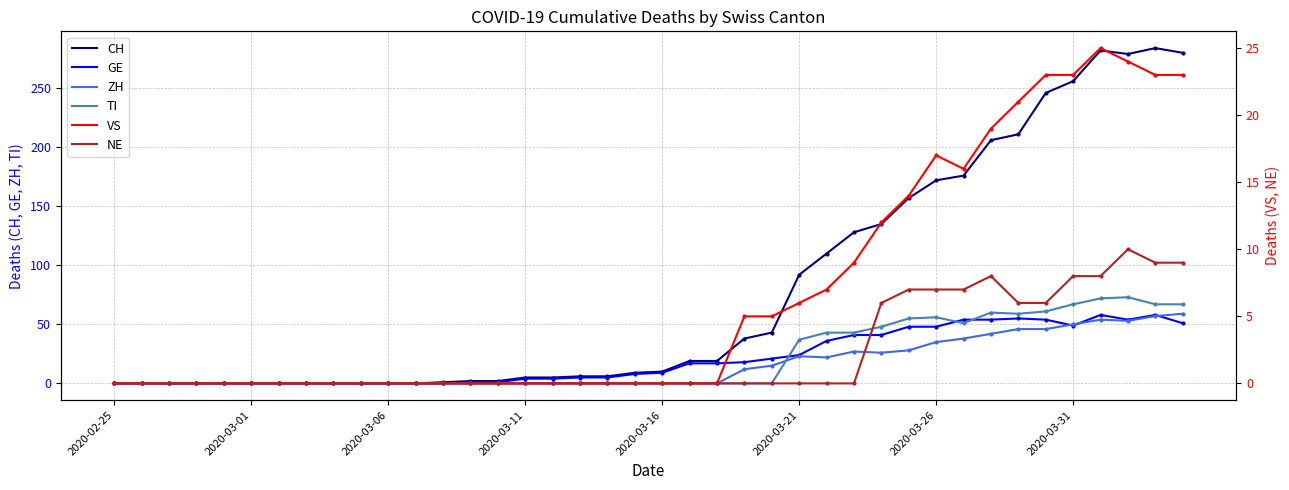

Is it true that TI equals 67 at 39?

True